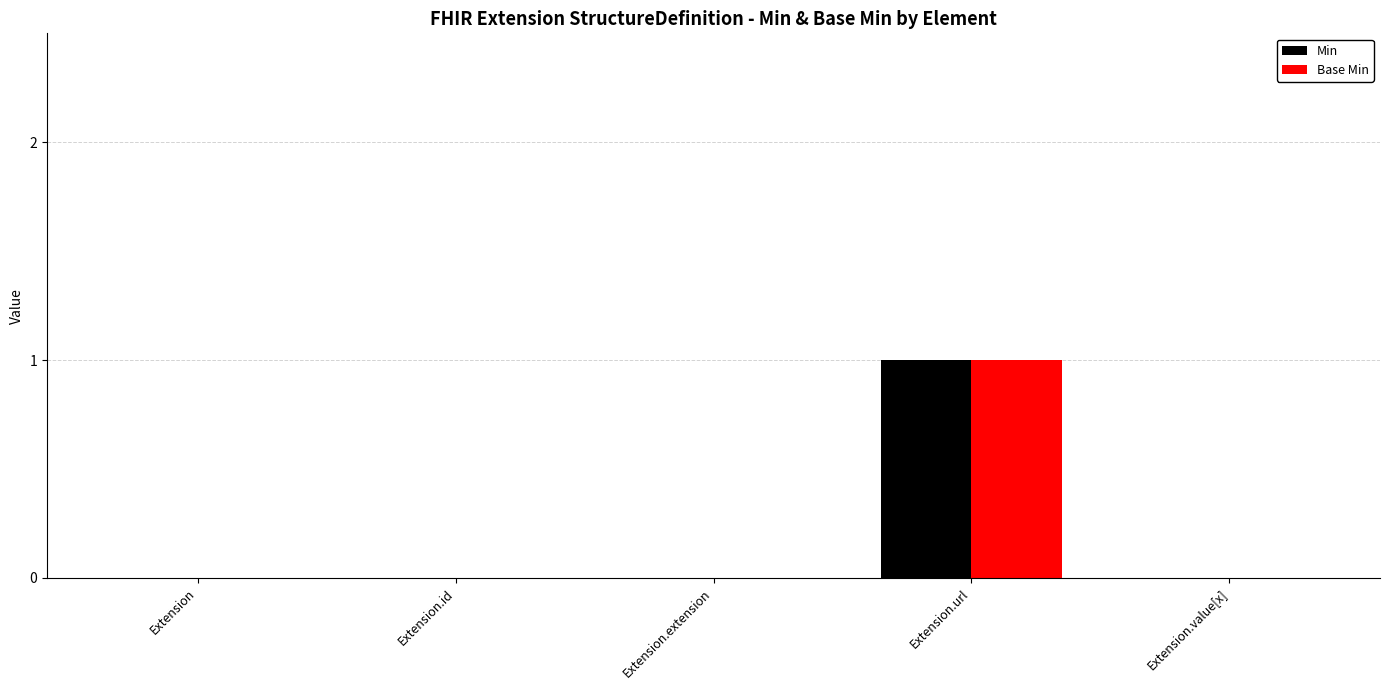

At which category is the sum across all series the highest?

Extension.url